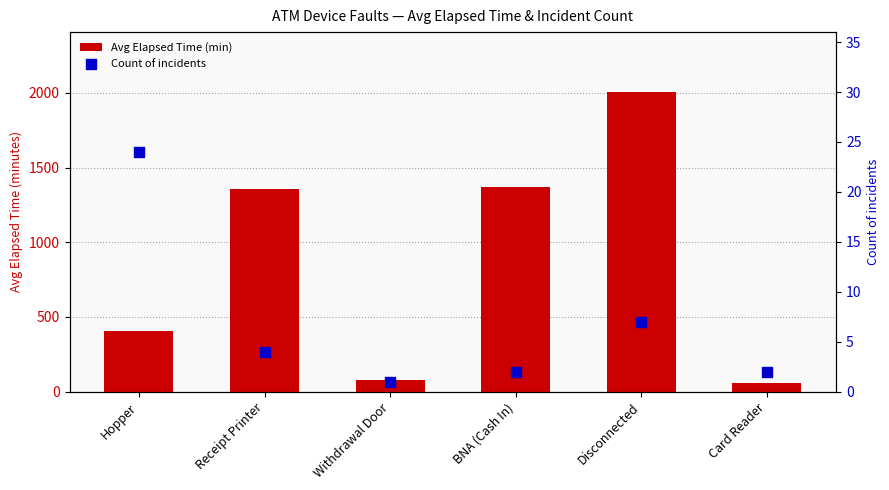

Which series contains the highest Y value?

Avg Elapsed Time (min)